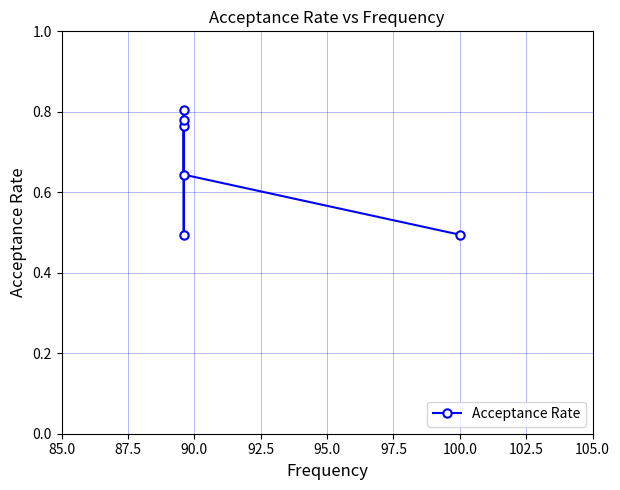

What is the average value?

0.7